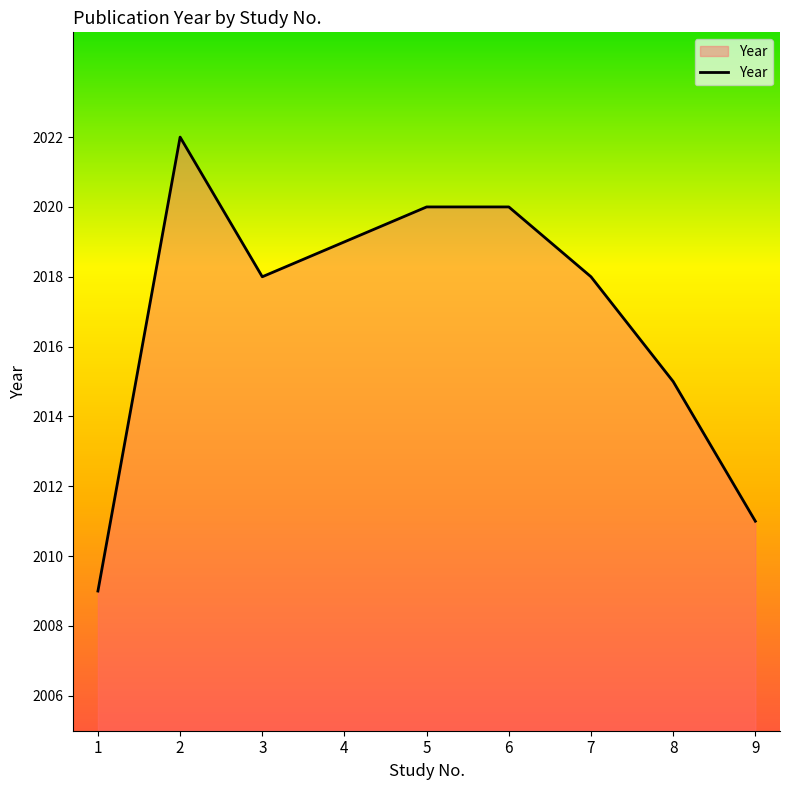

Which category has the highest value across all series?

2